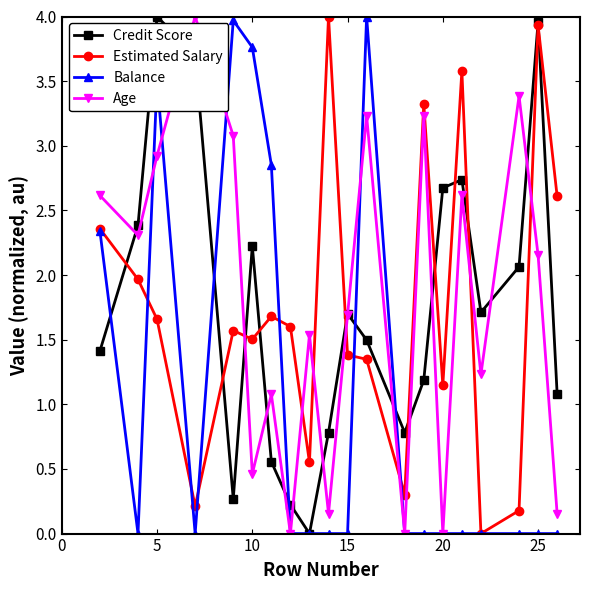

What is the difference between the maximum and second lowest values in the Credit Score series?

3.8